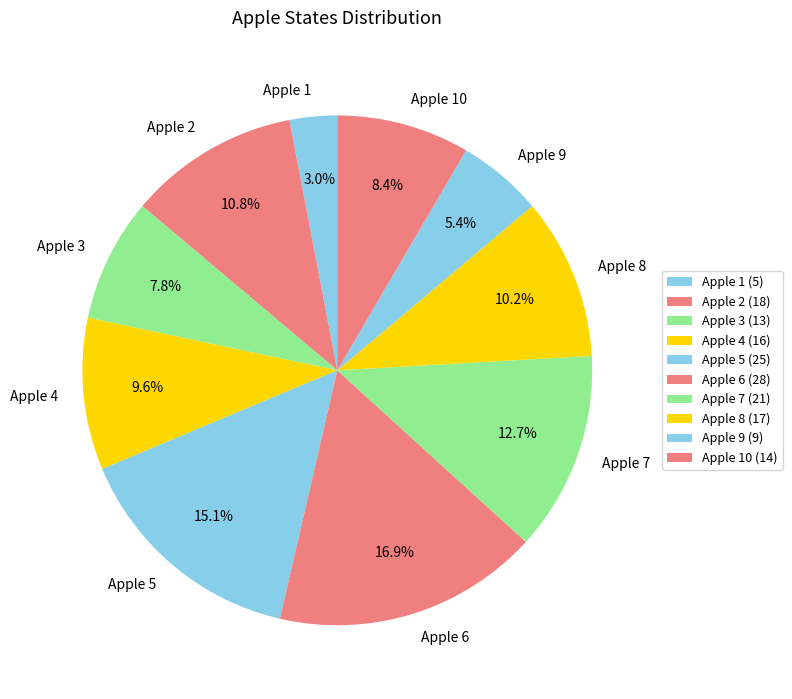

How many segments does this pie chart have?

10